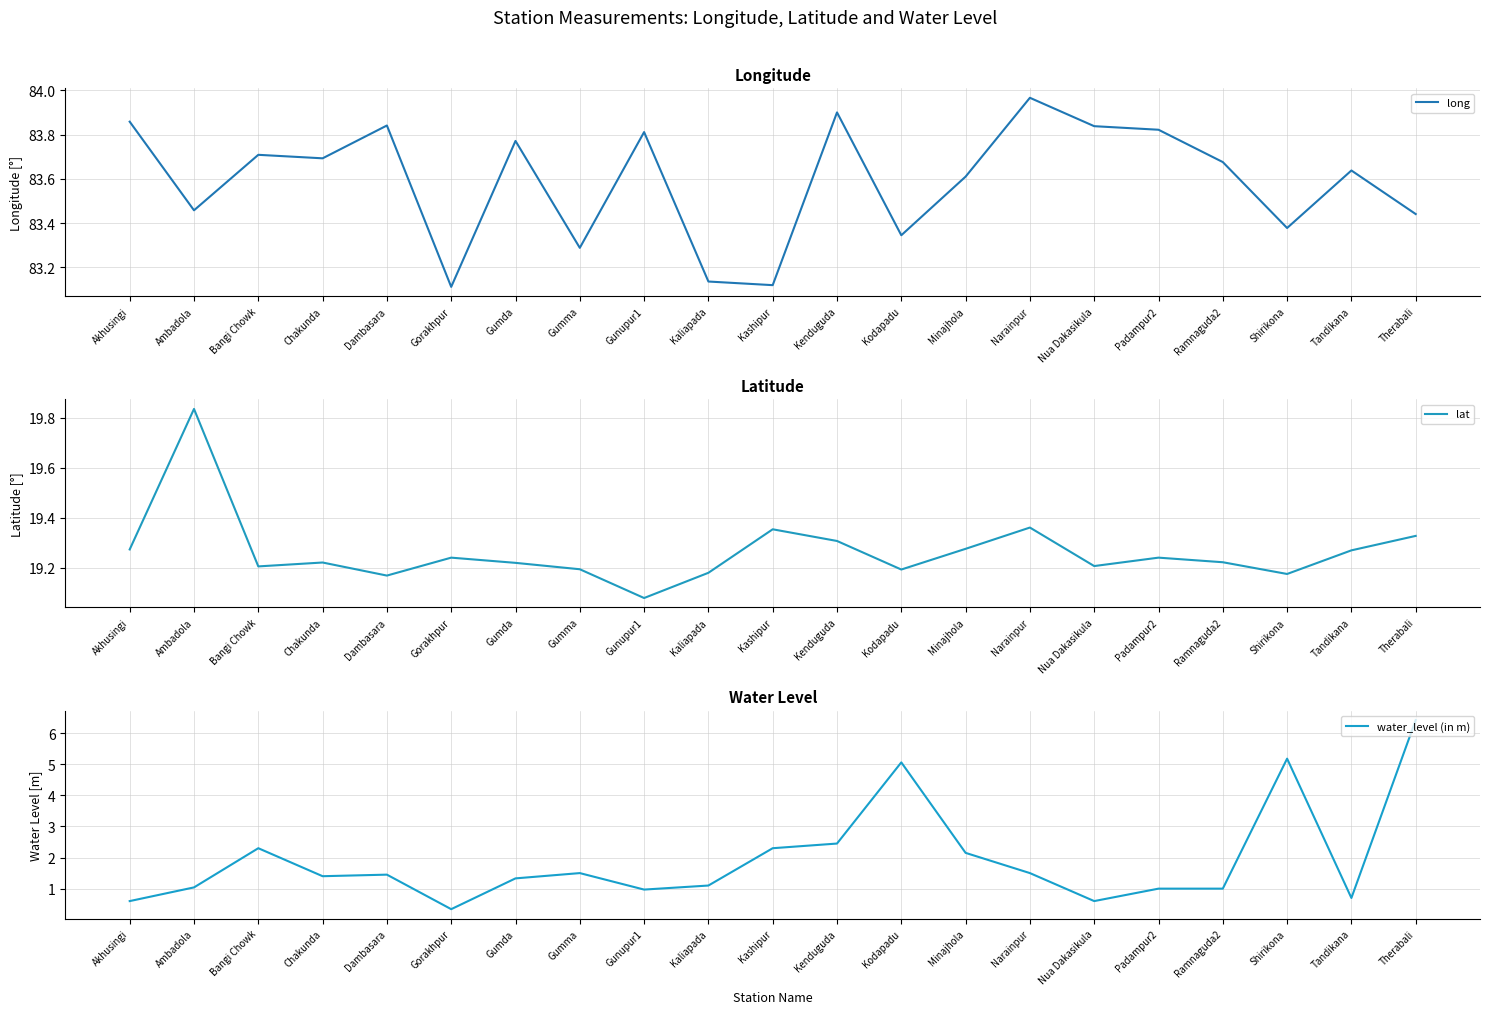

Is it true that lat equals 19.2 at Padampur2?

True